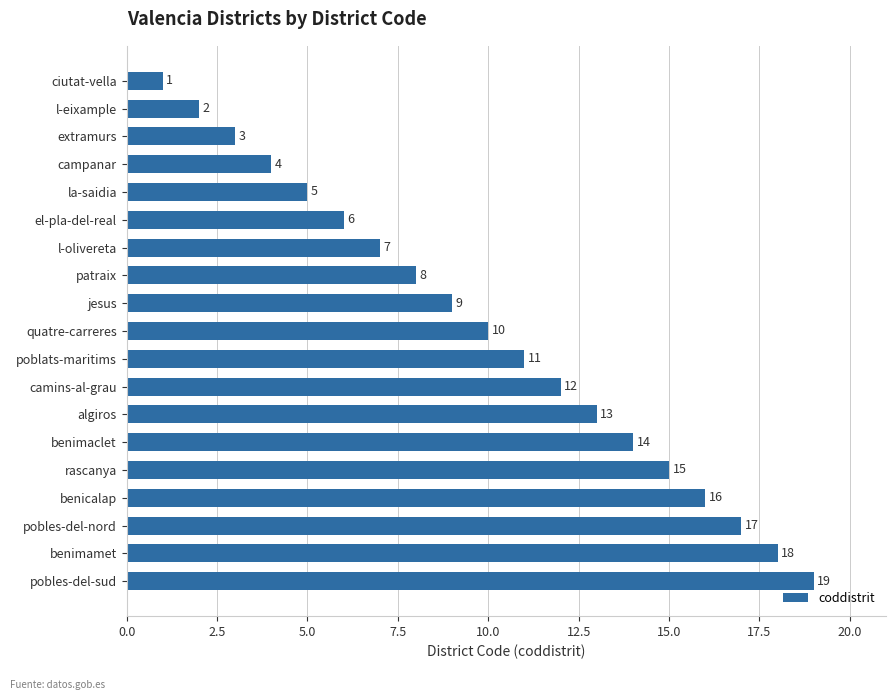

Where is the data nearest to the value 10?

quatre-carreres